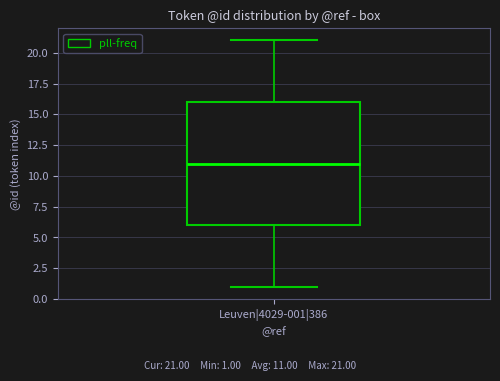

Read this box plot against the y-axis: the position of the median line, the range covered by the box, and the ends of both whiskers. The values are not printed on the chart, so give them approximately, as read against the axis.

median 11, box 6 to 16, whiskers 1 to 21